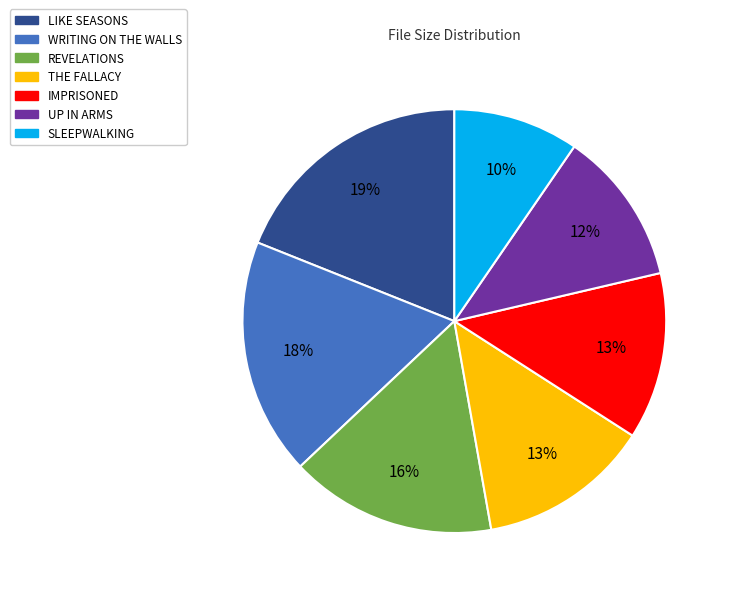

Is there any slice that represents more than half of the pie?

No